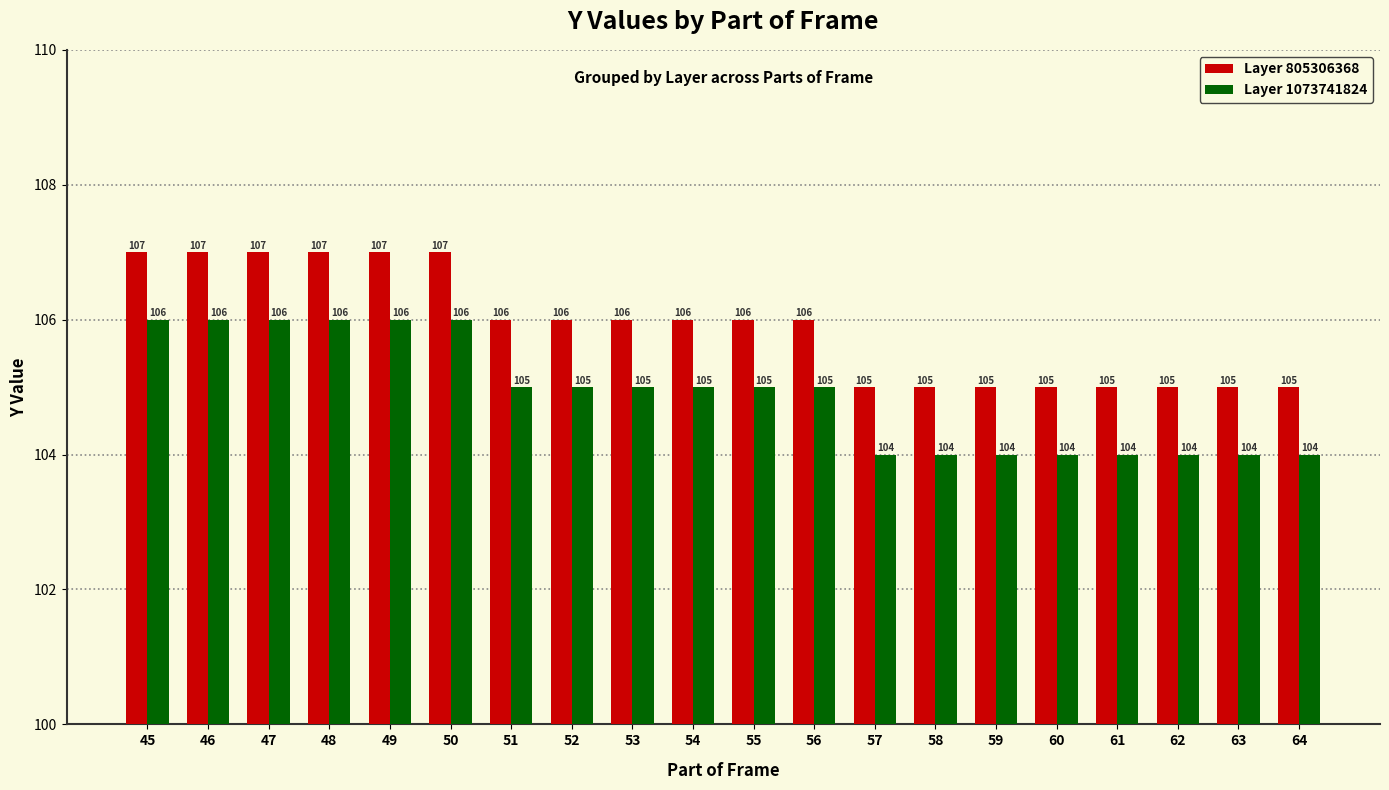

What is the sum of the Layer 805306368 values at 49 and 62?

212